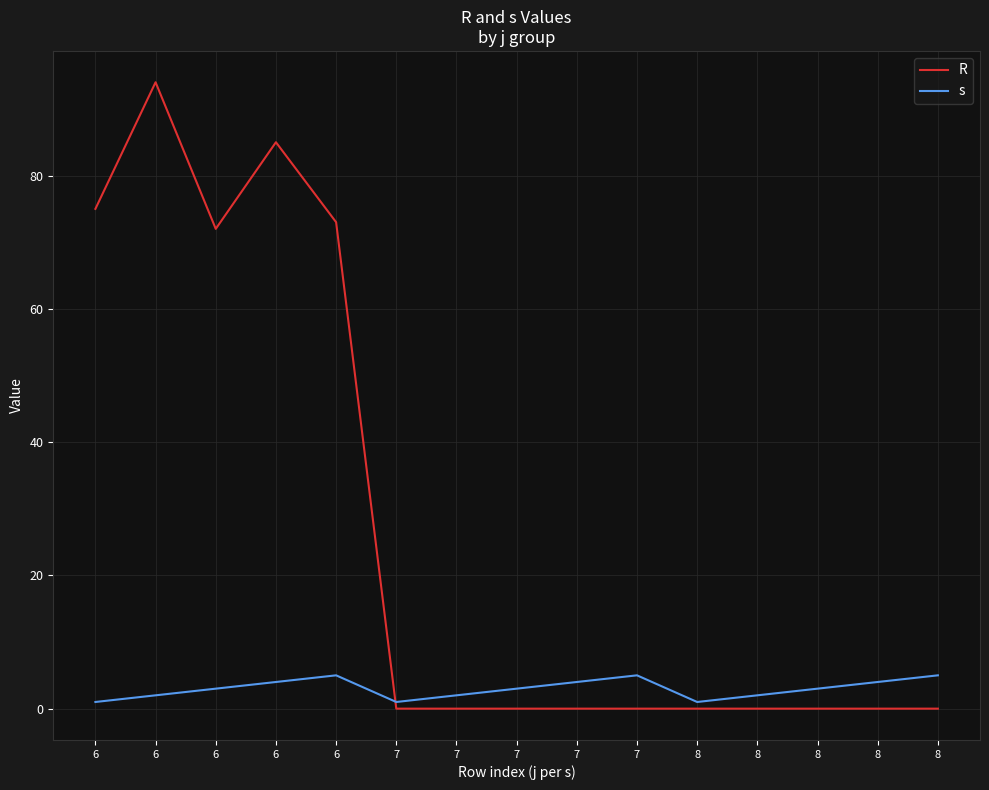

What is the sum of the s values at 8 and 7?

6